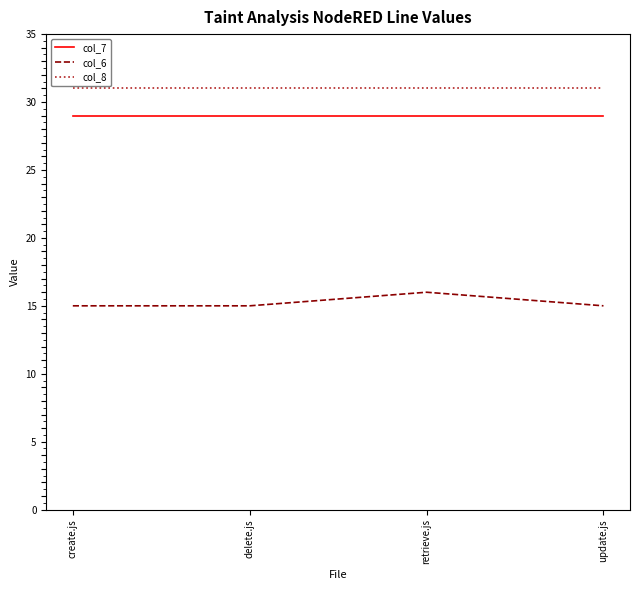

Read the col_7 value at update.js.

29